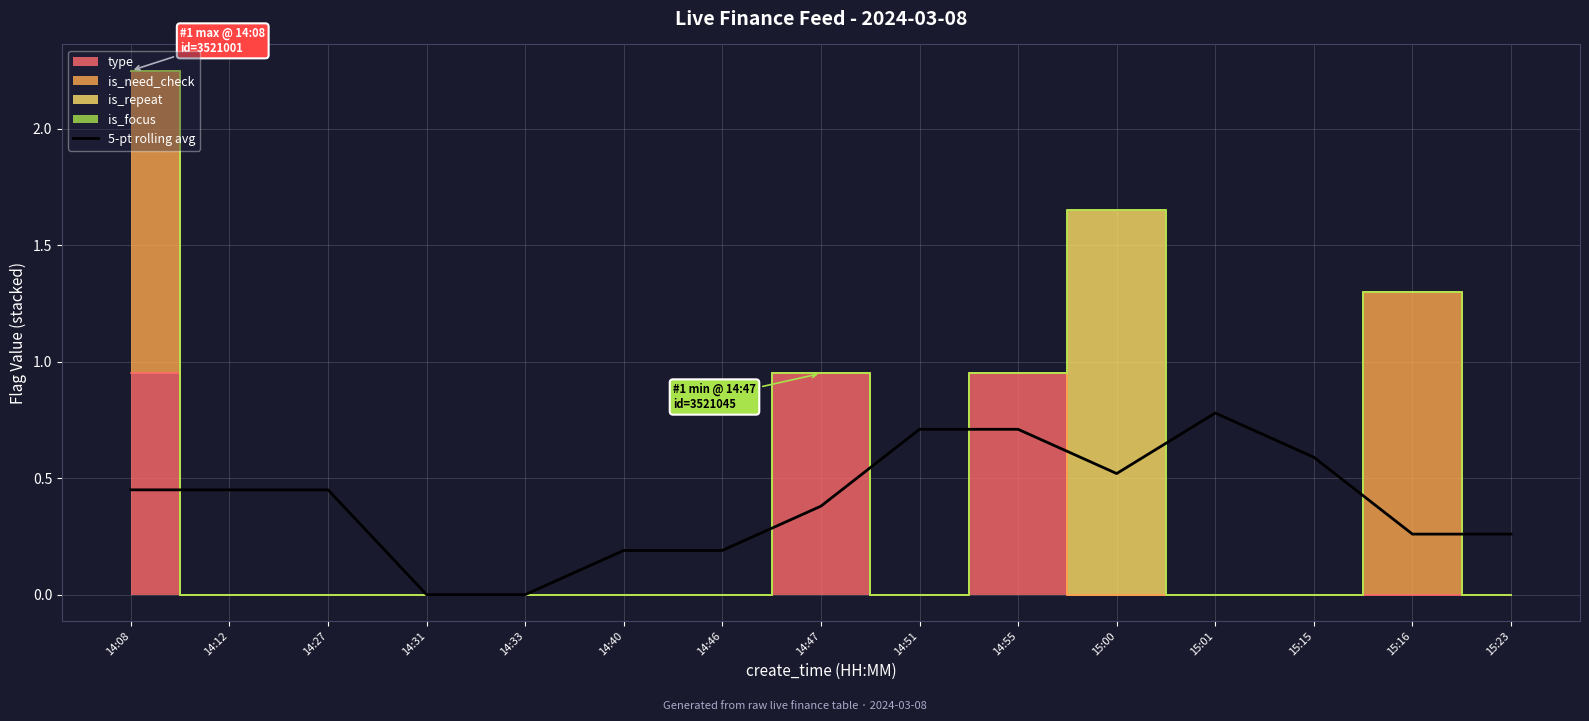

What is the difference between the second highest and second lowest values?

0.7